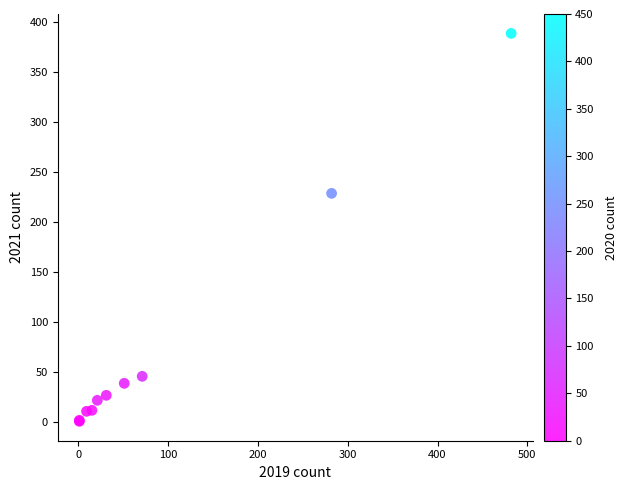

What Y value in the scatter plot is closest to 195?

229